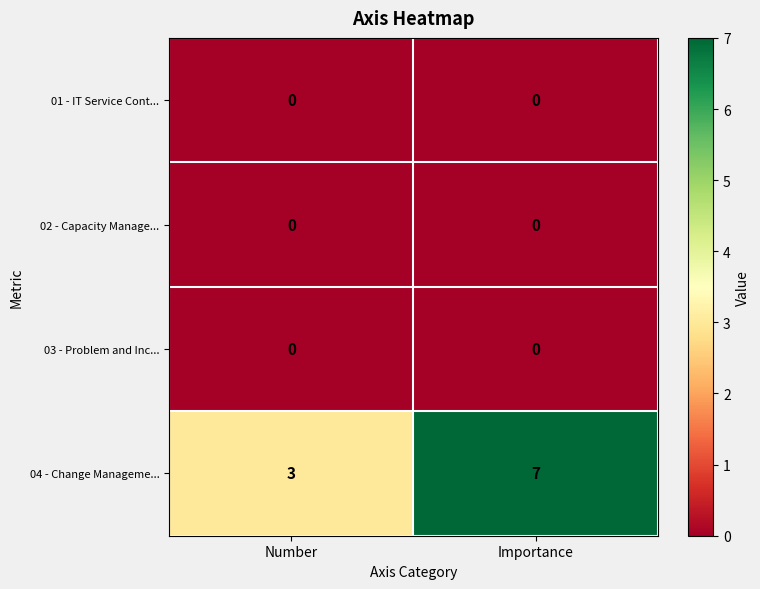

What is the difference between the highest and lowest values at Number?

3